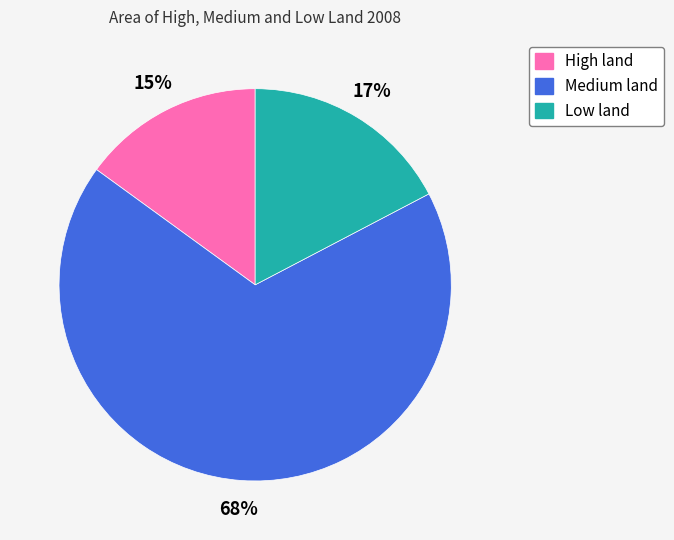

Which has a higher value, High land or Low land?

Low land